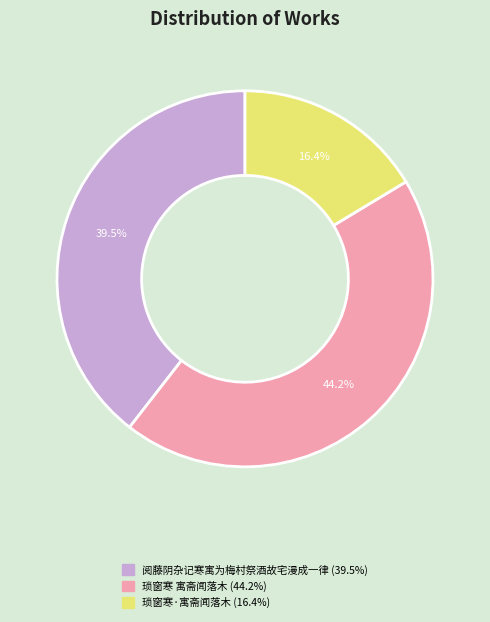

Which category has the smallest portion of the pie?

琐窗寒·寓斋闻落木